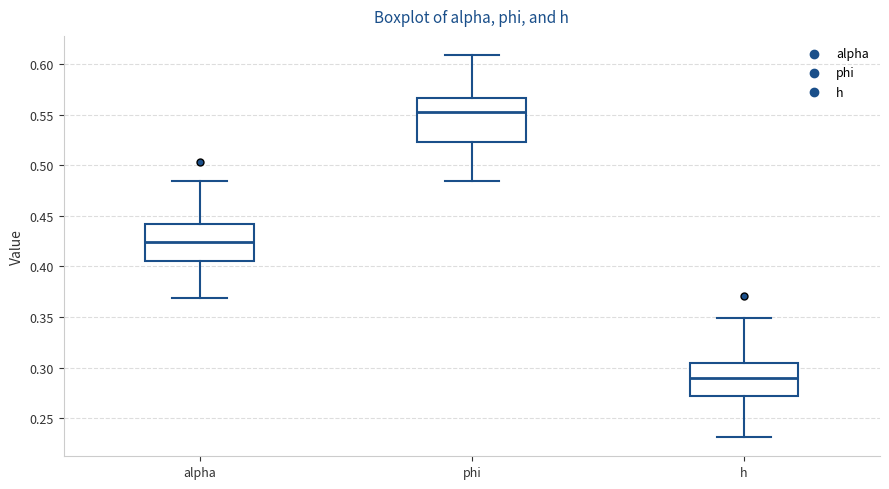

Reading left to right, read every box against the y-axis: the position of its median line, the range the box covers, and the ends of its whiskers. The values are not printed on the chart, so give them approximately, as read against the axis.

alpha: median 0.425, box 0.405 to 0.440, whiskers 0.370 to 0.485
phi: median 0.550, box 0.525 to 0.565, whiskers 0.485 to 0.610
h: median 0.290, box 0.270 to 0.305, whiskers 0.230 to 0.350